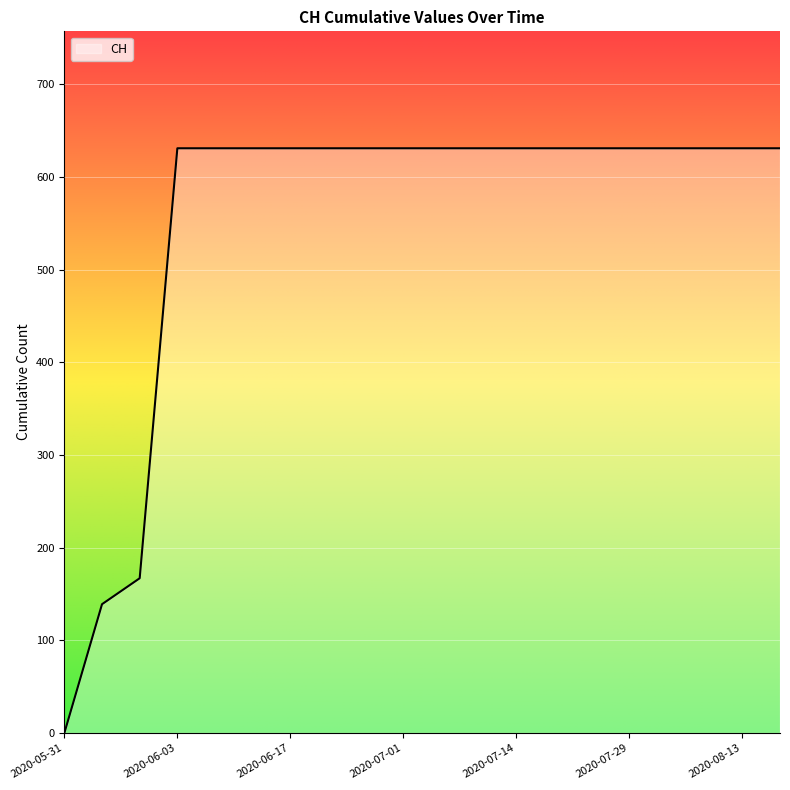

What is the maximum value shown in the chart?

631